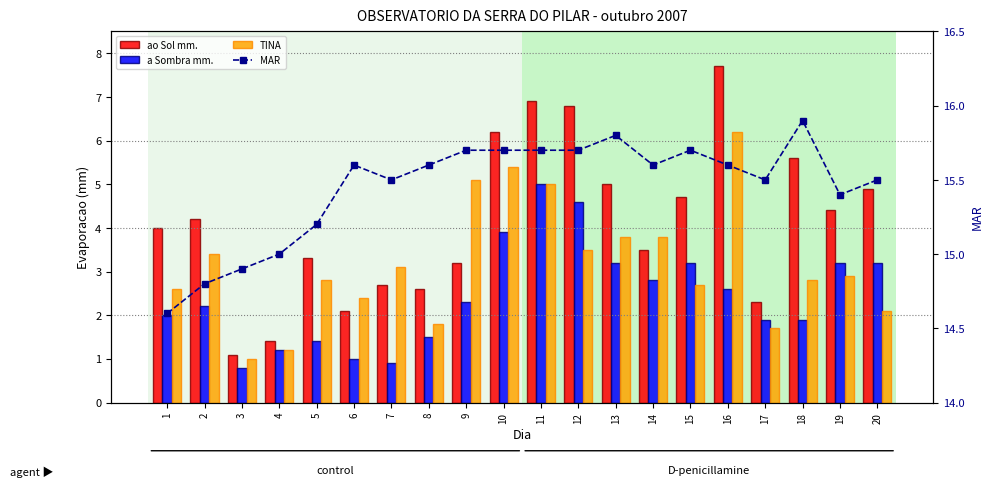

What is the total value across all series at 11?

32.6